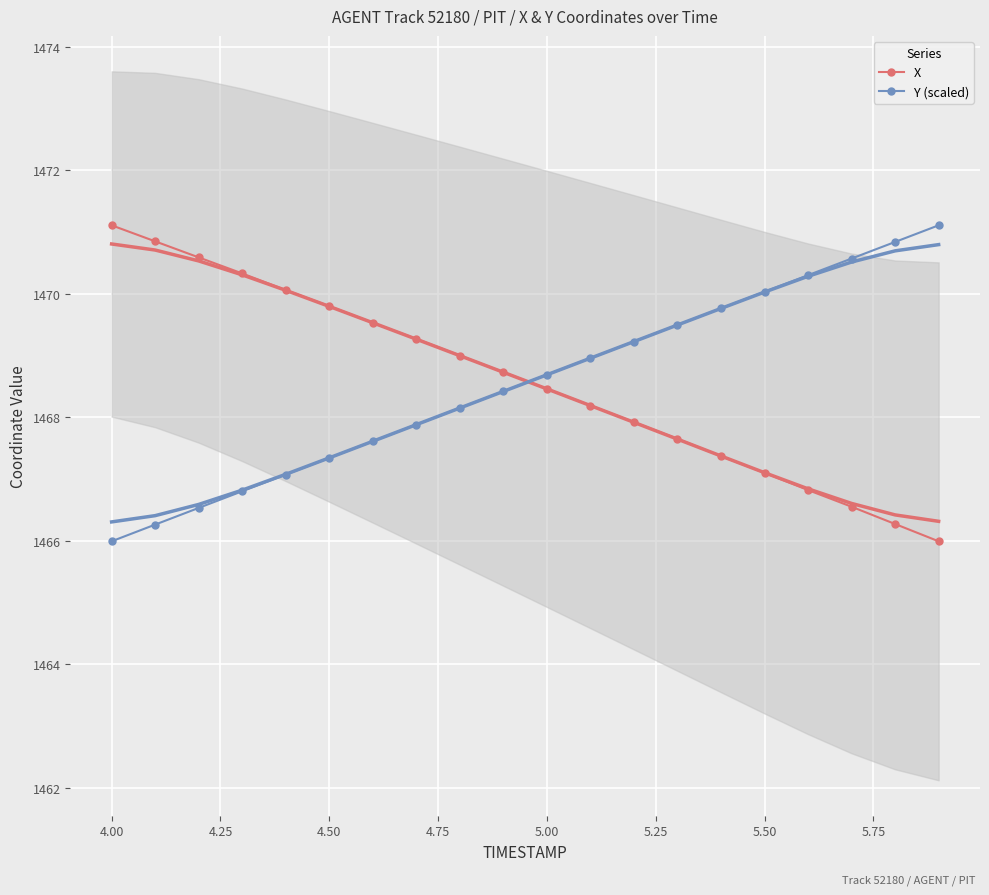

What is the minimum value for Y (scaled)?

1466.0